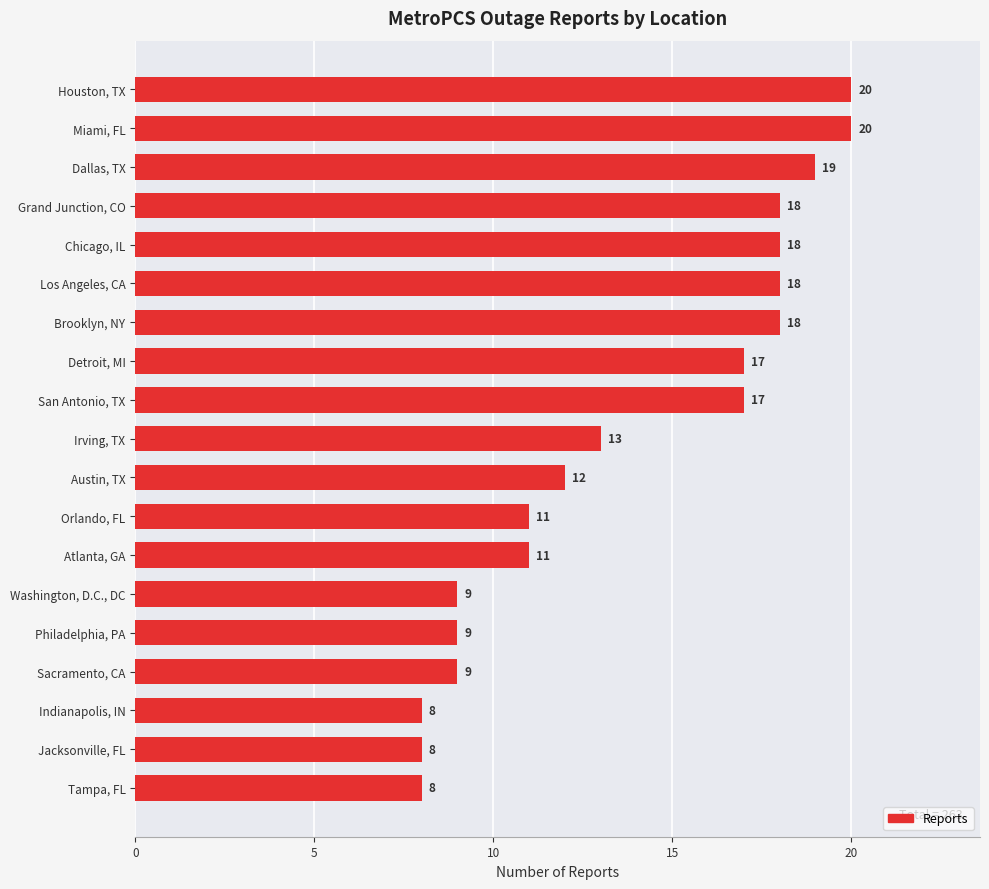

What is the smallest value displayed?

8